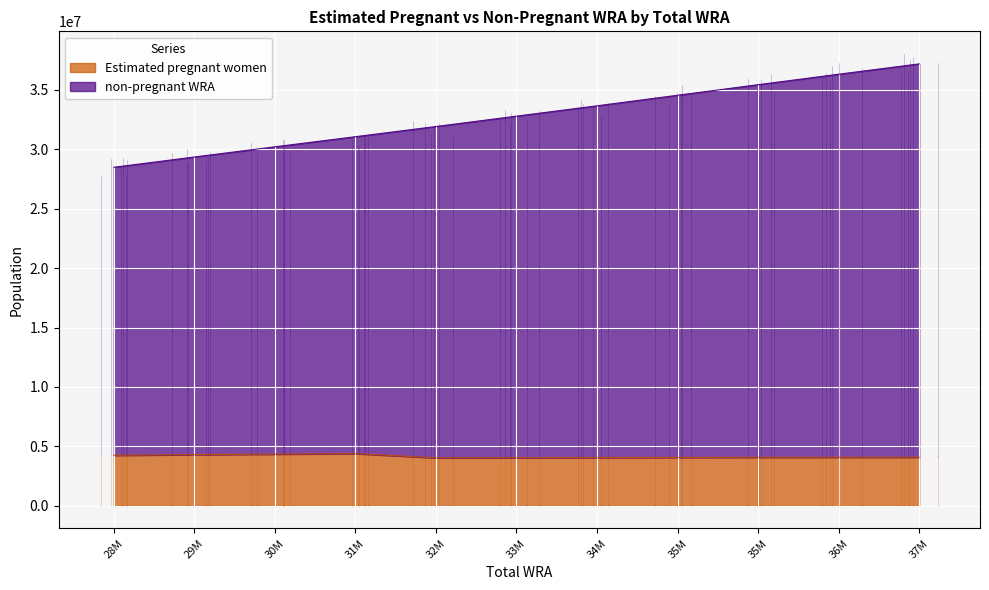

What are all the series names shown in the legend?

Estimated pregnant women, non-pregnant WRA